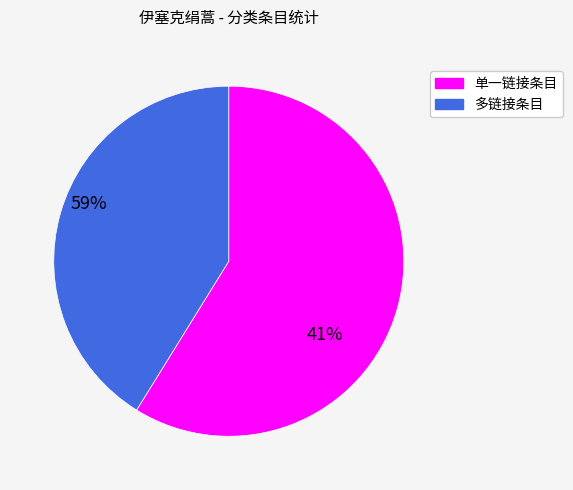

True or false: 单一链接条目 accounts for 59% of the total.

True